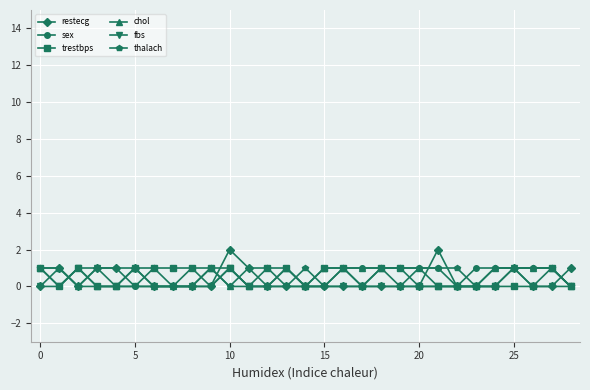

What is the average value of the thalach series?

1